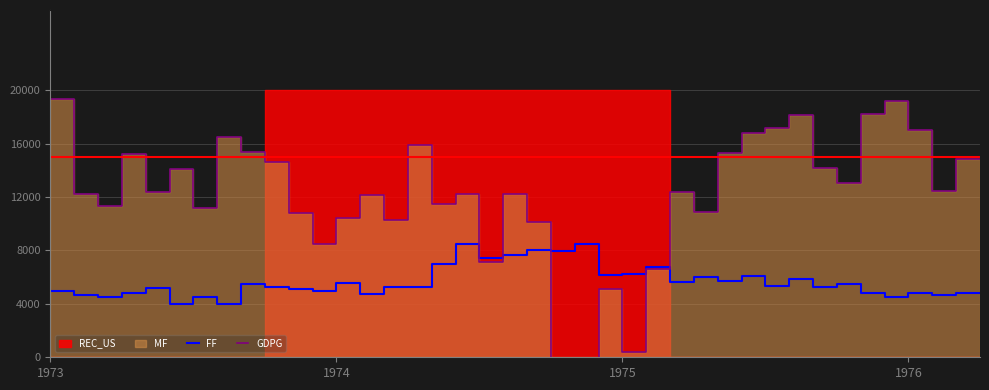

Which series ends up on top after the final intersection of FF and GDPG?

GDPG